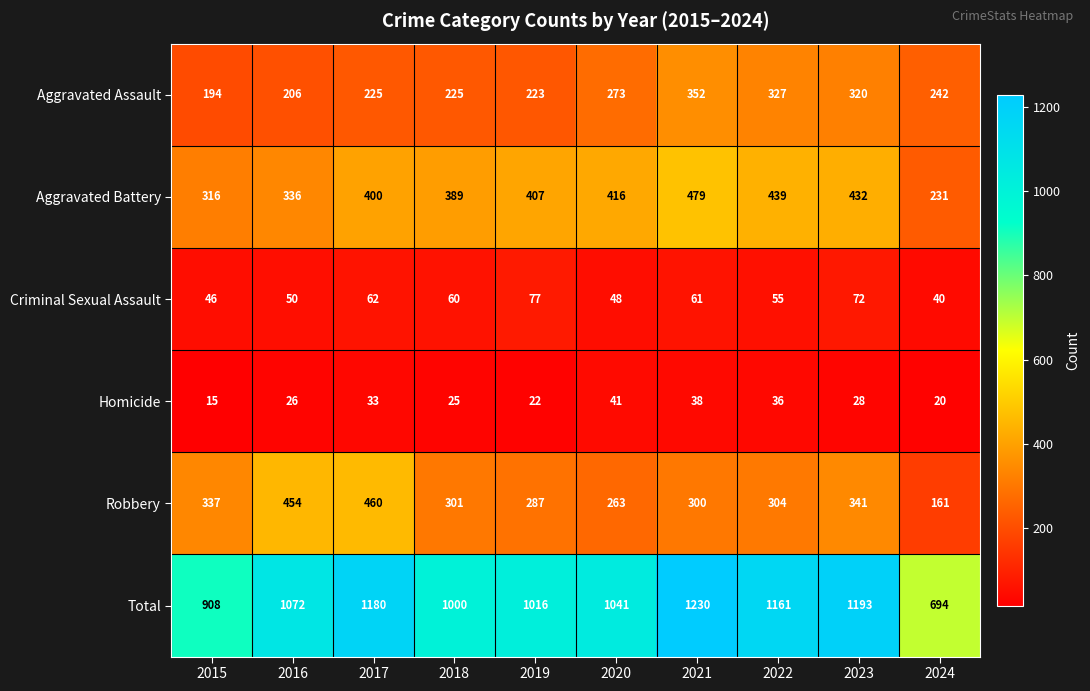

What is the average value of the Homicide series?

28